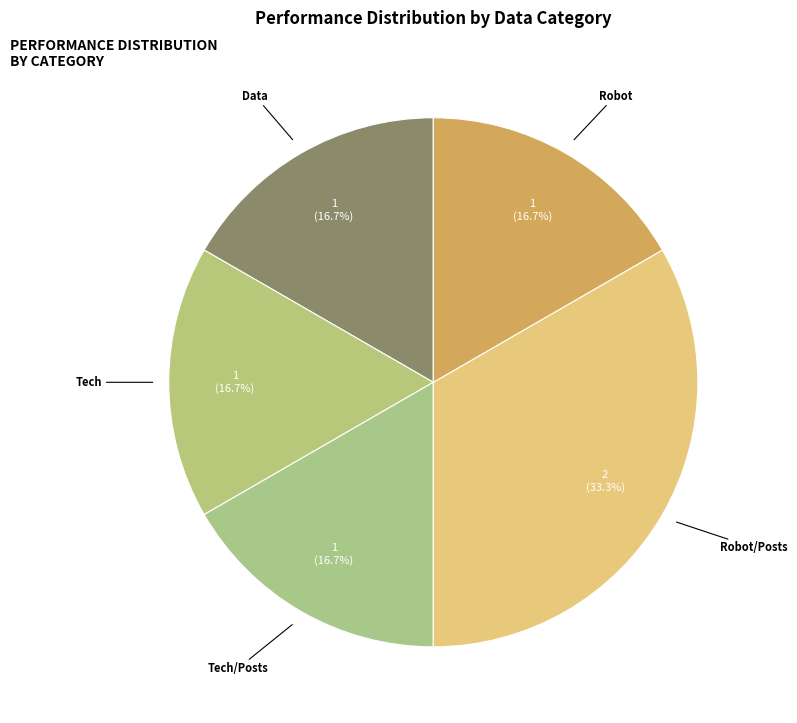

What is the largest slice in the pie chart?

Robot/Posts